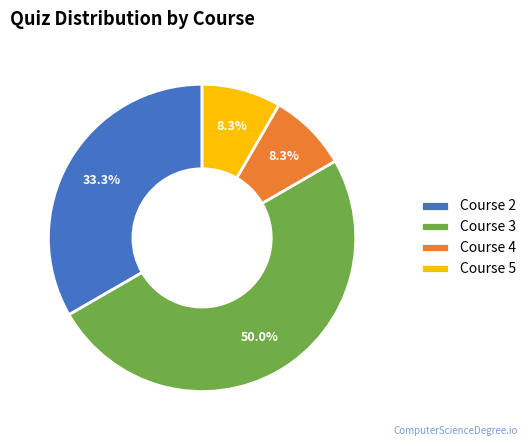

How many slices are in this pie chart?

4